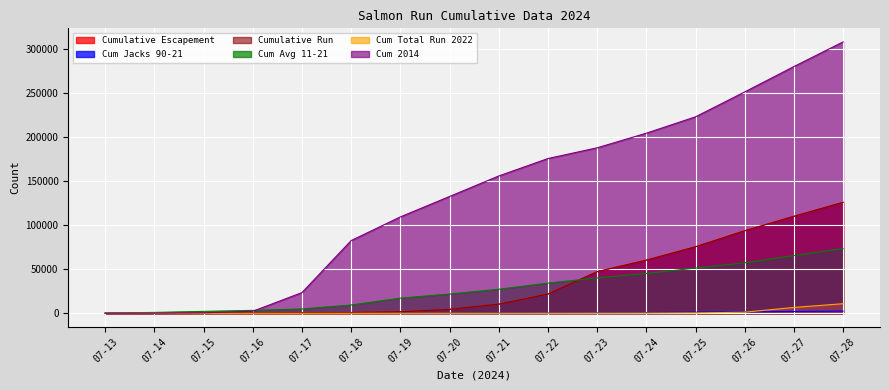

Reading right to left, transcribe all the data shown in this chart.

cumesc: 07-28=125878.0	07-27=109999.0	07-26=93600.0	07-25=75441.0	07-24=60275.0	07-23=47207.0	07-22=21800.0	07-21=10351.0	07-20=4426.0	07-19=1730.0	07-18=939.0	07-17=556.0	07-16=162.0	07-15=34.0	07-14=21.0	07-13=11.0
cumjack90-21: 07-28=2527.9	07-27=2069.5	07-26=1657.4	07-25=1222.0	07-24=843.7	07-23=576.5	07-22=405.7	07-21=285.2	07-20=195.4	07-19=130.3	07-18=75.5	07-17=52.2	07-16=36.4	07-15=25.7	07-14=13.7	07-13=4.2
cumrun: 07-28=125878.0	07-27=109999.0	07-26=93600.0	07-25=75441.0	07-24=60275.0	07-23=47207.0	07-22=21800.0	07-21=10351.0	07-20=4426.0	07-19=1730.0	07-18=939.0	07-17=556.0	07-16=162.0	07-15=34.0	07-14=21.0	07-13=11.0
cumavg11-21: 07-28=73366.1	07-27=65435.5	07-26=57232.8	07-25=51288.3	07-24=45248.0	07-23=40143.8	07-22=34247.6	07-21=27282.9	07-20=21844.5	07-19=17216.8	07-18=9440.1	07-17=4945.9	07-16=3313.7	07-15=2182.0	07-14=1001.0	07-13=372.4
cumTR.2022: 07-28=10888.0	07-27=6659.0	07-26=1262.0	07-25=419.0	07-24=207.0	07-23=156.0	07-22=109.0	07-21=73.0	07-20=48.0	07-19=30.0	07-18=20.0	07-17=10.0	07-16=2.0	07-15=0.0	07-14=0.0	07-13=0.0
cum2014: 07-28=307741.0	07-27=279815.0	07-26=251031.0	07-25=222805.0	07-24=204239.0	07-23=187663.0	07-22=175489.0	07-21=155726.0	07-20=132468.0	07-19=109320.0	07-18=82466.0	07-17=23518.0	07-16=2303.0	07-15=607.0	07-14=205.0	07-13=52.0